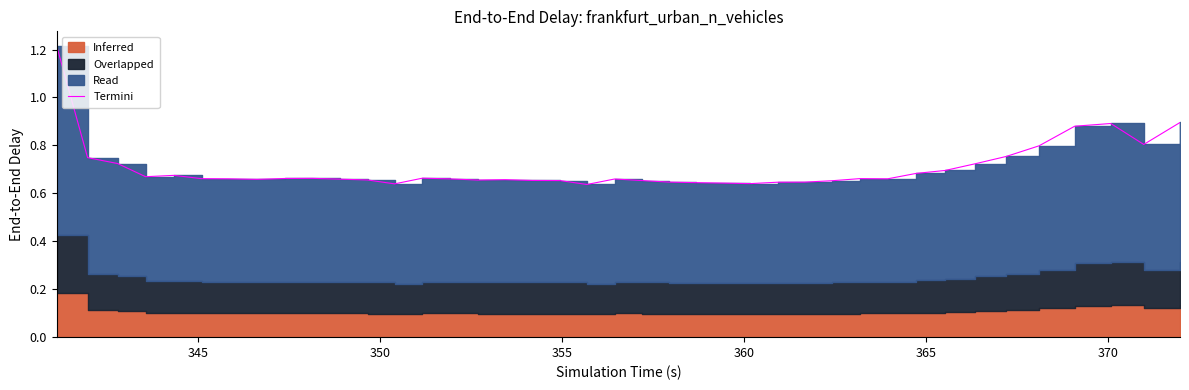

What is the sum of all values?

28.2